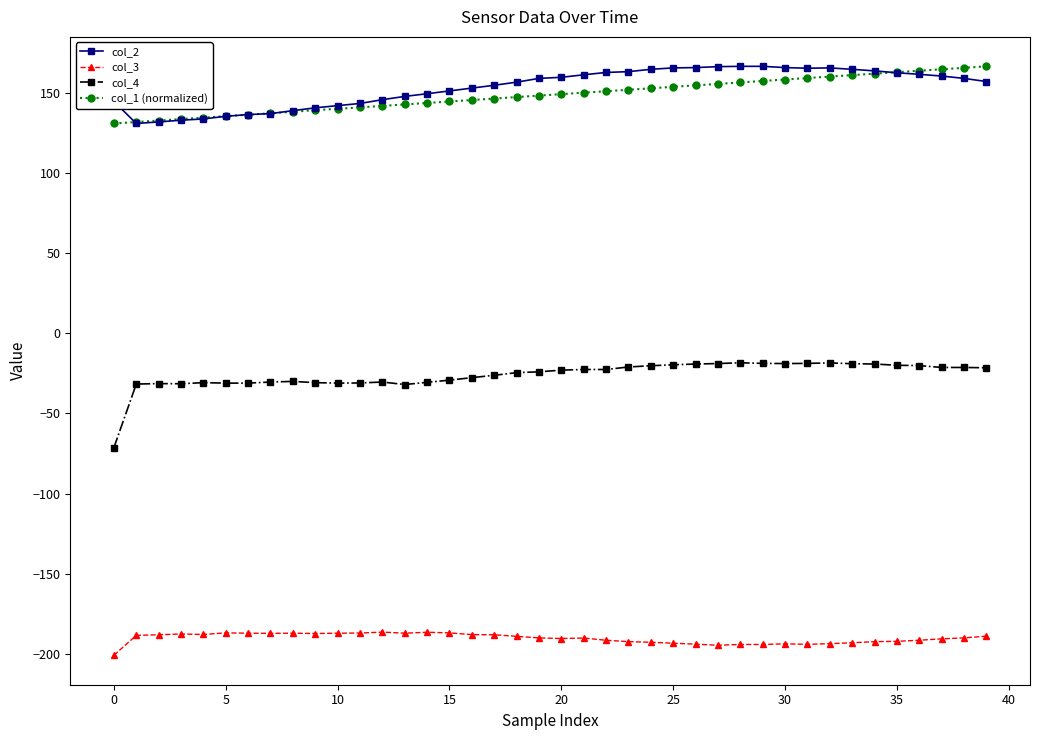

Which series has the largest total across all categories?

col_2